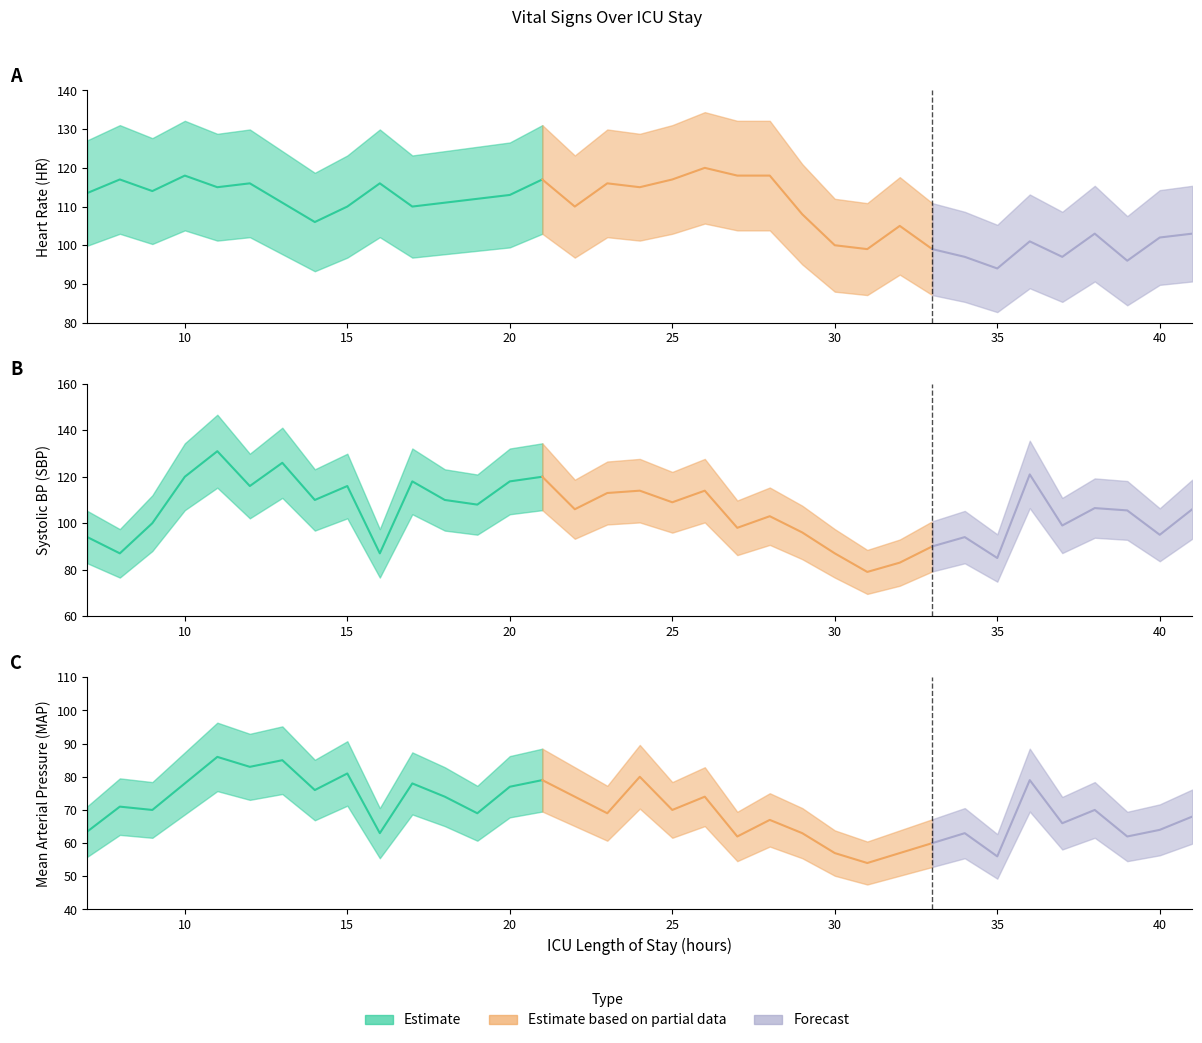

Is this an area chart (filled region under the line)?

No